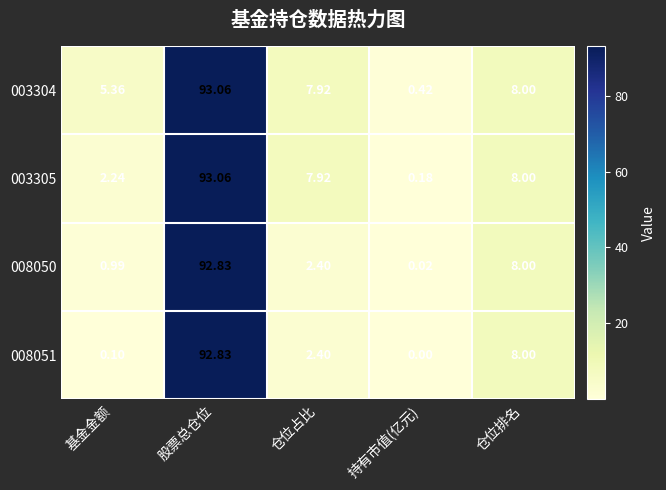

At which label does 008051 first exceed 2?

股票总仓位